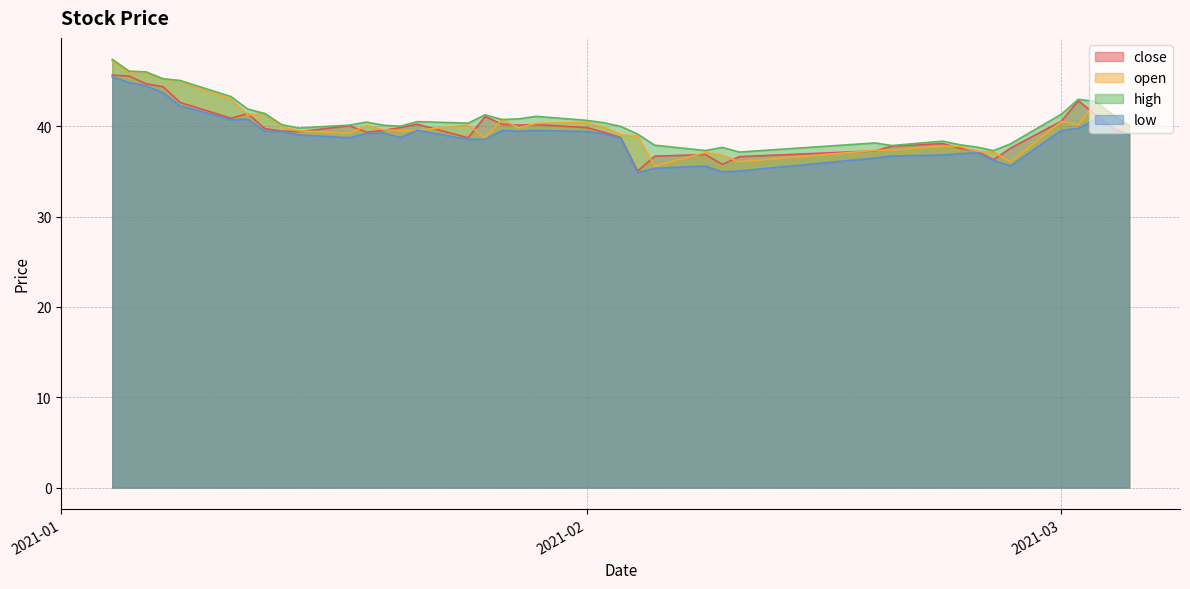

What are all the series names shown in the legend?

close, open, high, low